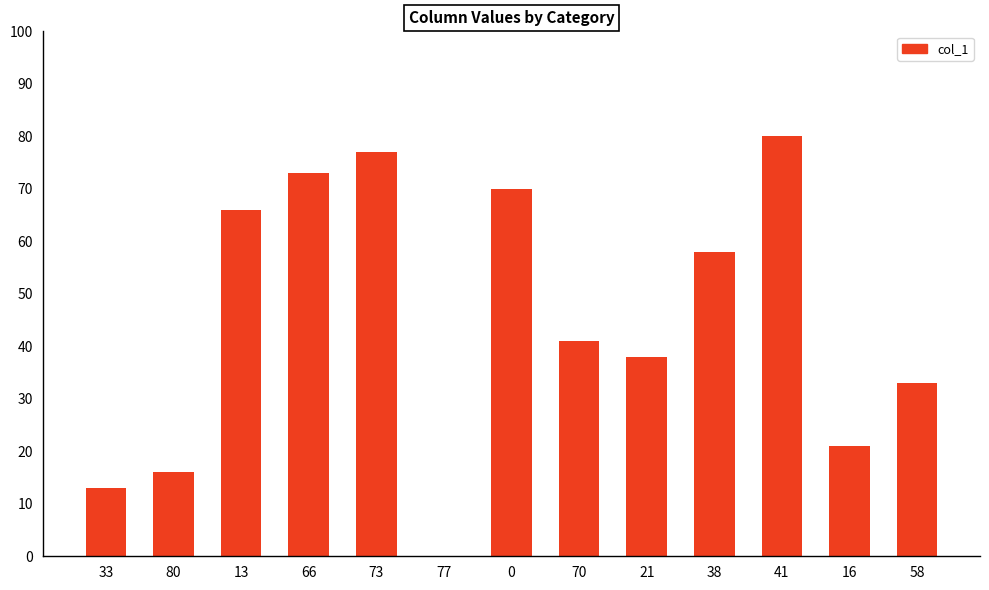

What is the average value?

45